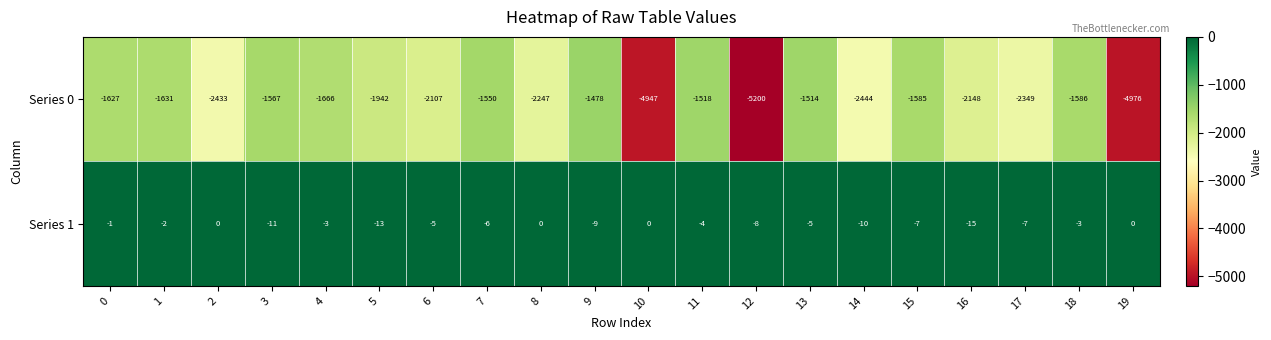

What is the sum of the Series 0 values at 0 and 9?

-3105